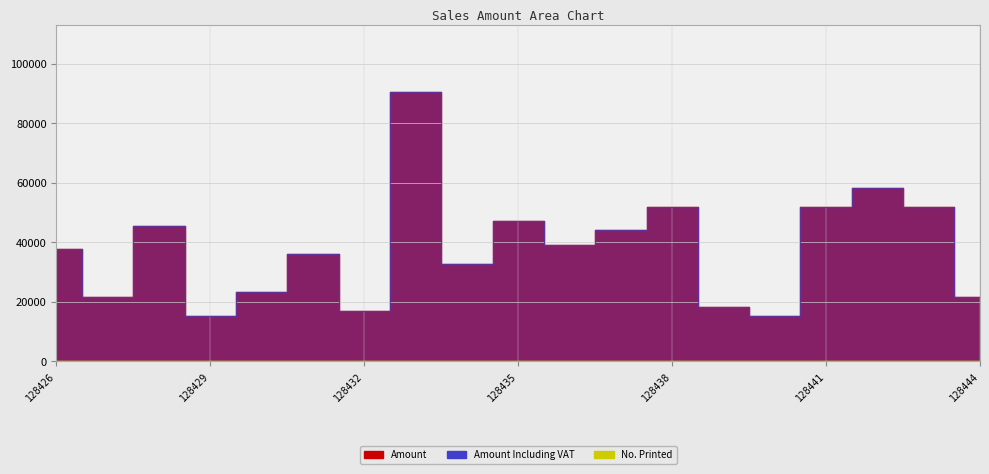

What value does the Amount Including VAT series have at 128432, to the nearest 100?

16800